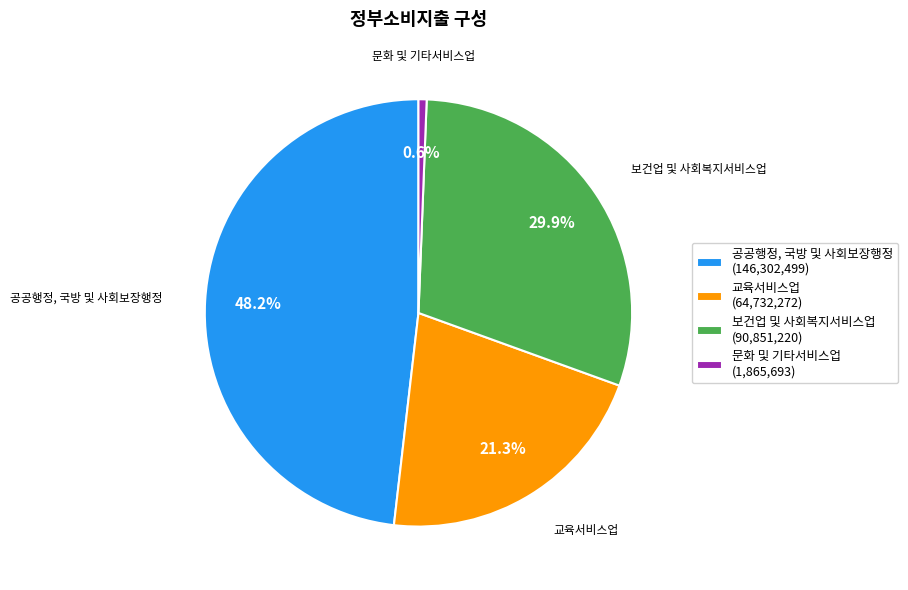

Does any single category account for the majority?

No